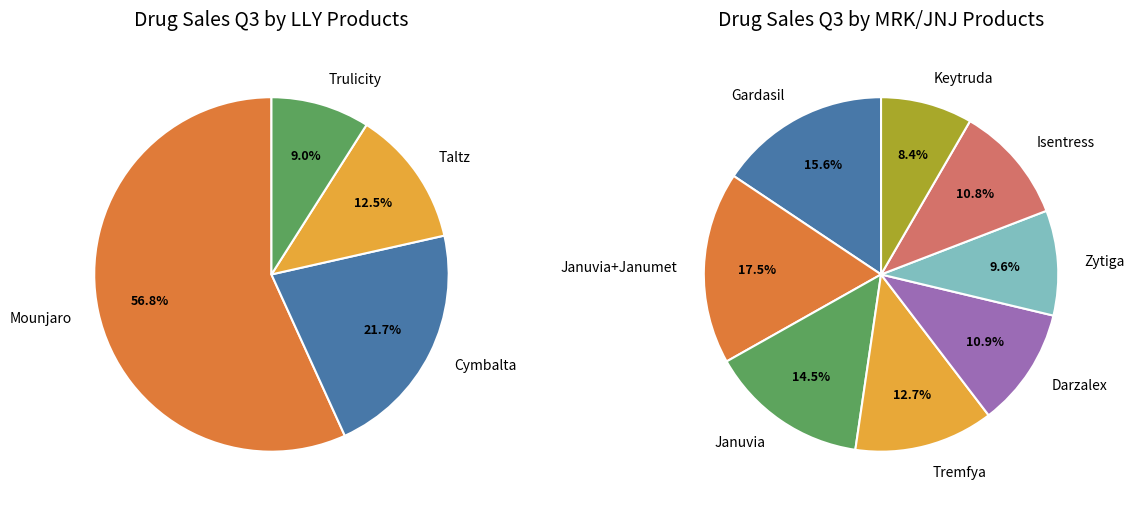

How many slices are in this pie chart?

12